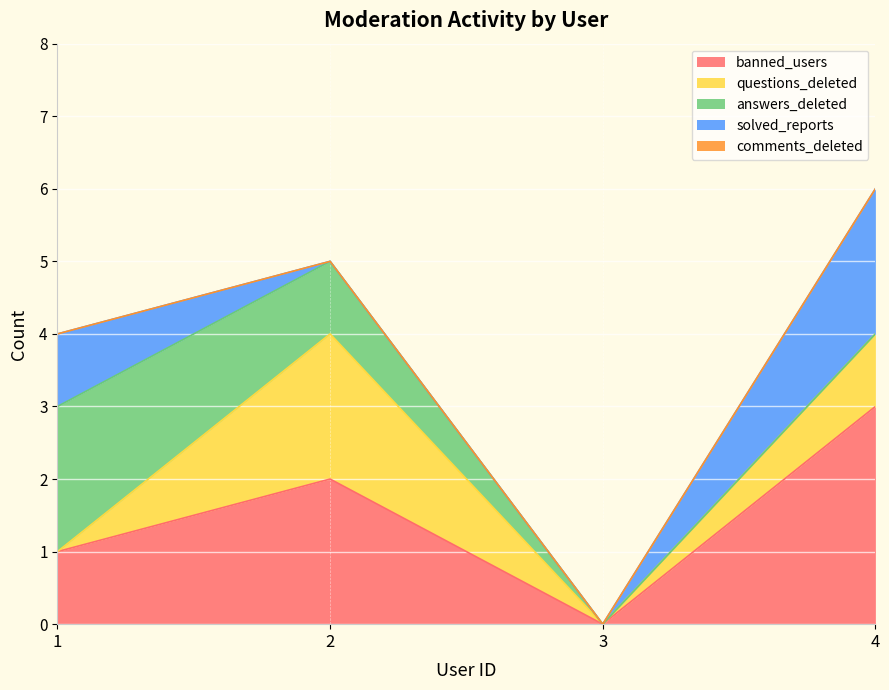

How many interior local valleys does the questions_deleted series have?

1